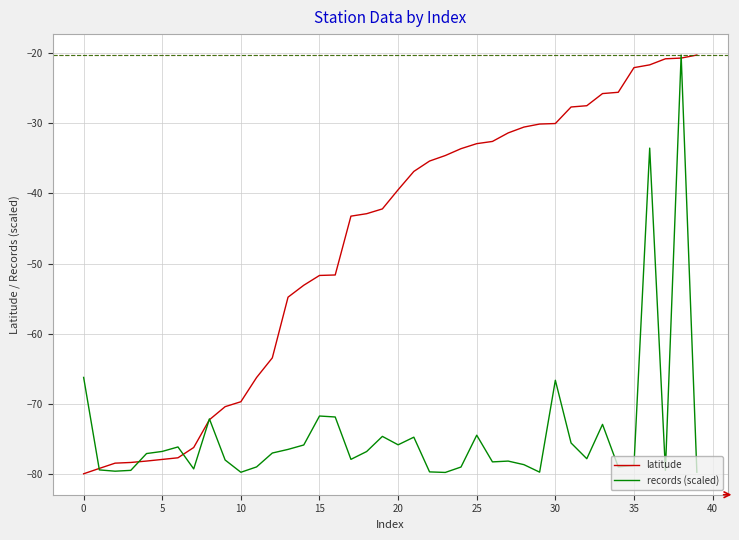

Rank the series by their average value, from highest to lowest.

latitude, records (scaled)